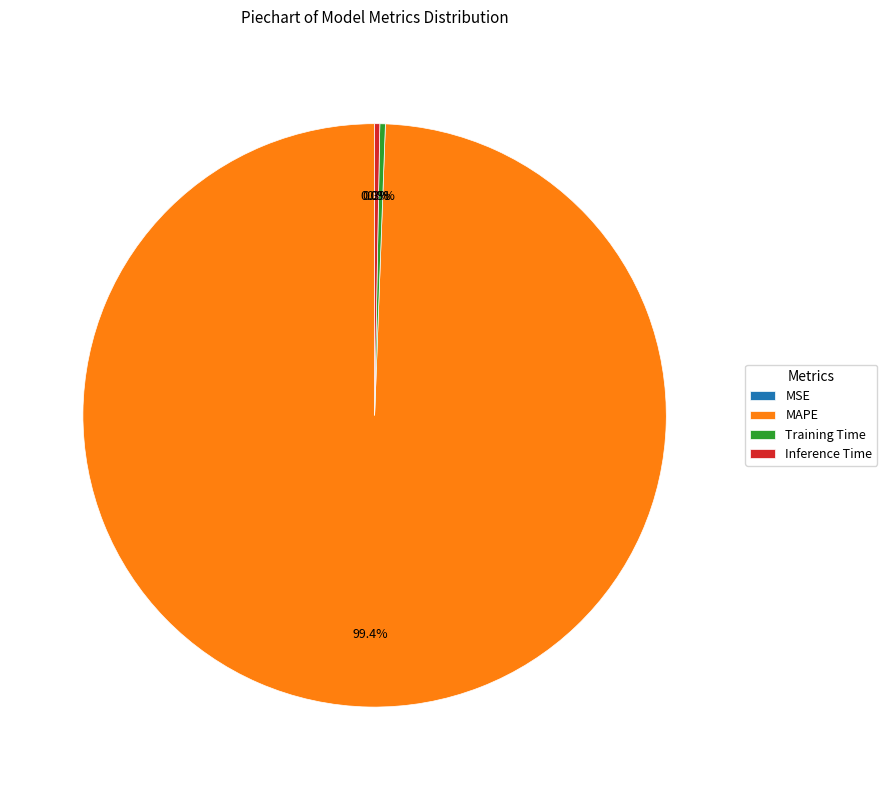

To the nearest percent, what is the average slice percentage?

25%